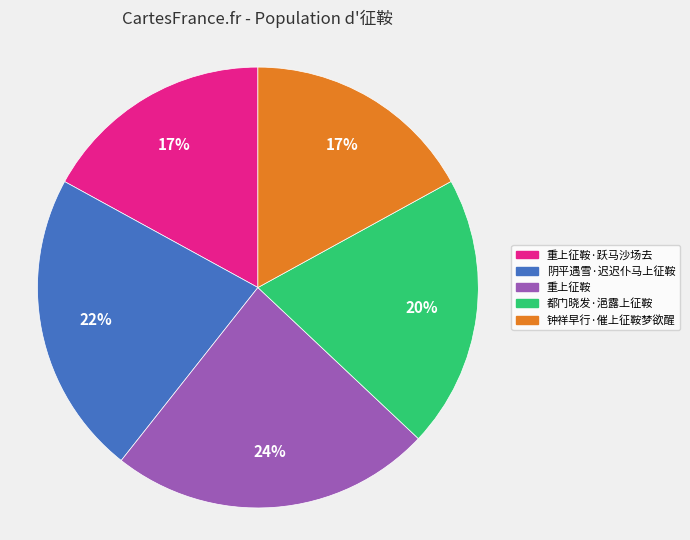

Is there a majority slice in this chart?

No